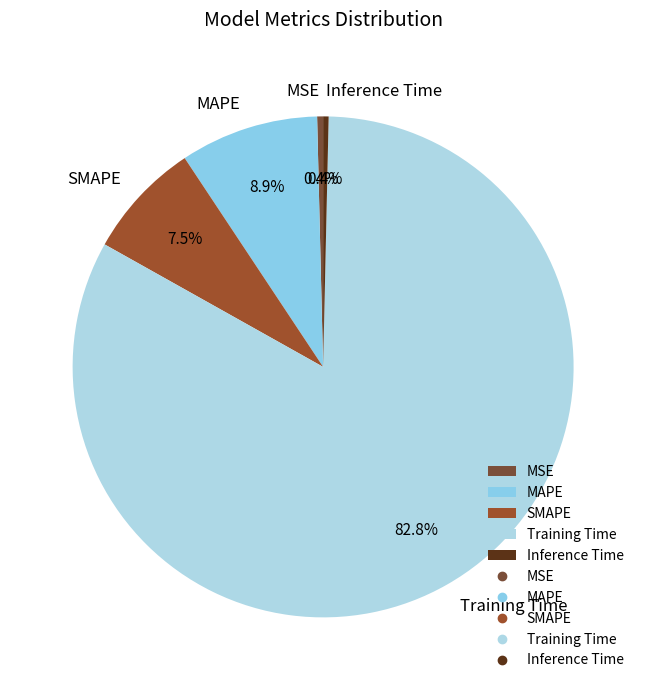

What is the total percentage of Training Time and SMAPE?

90.3%